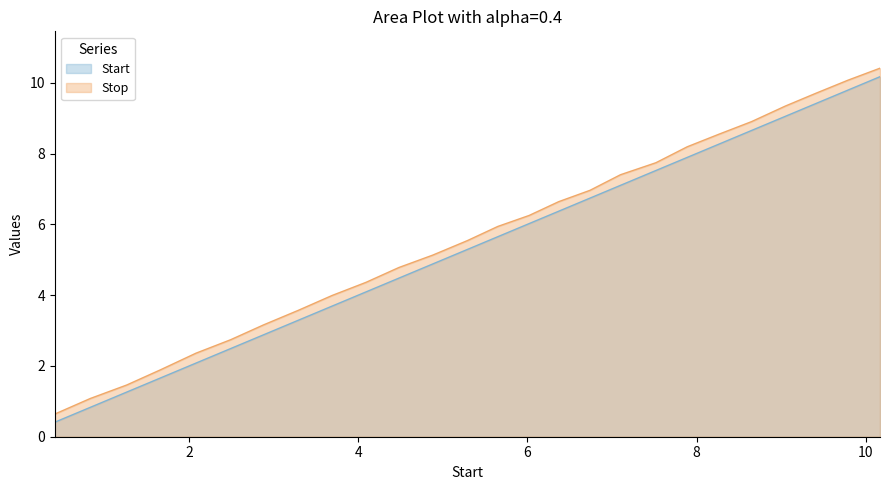

Reading left to right, extract all data points from this chart.

Start: 0.4	0.8	1.3	1.7	2.1	2.5	2.9	3.3	3.7	4.1	4.5	4.9	5.3	5.7	6.0	6.4	6.7	7.1	7.5	7.9	8.3	8.7	9.1	9.4	9.8	10.2
Stop: 0.6	1.1	1.5	1.9	2.4	2.7	3.2	3.6	4.0	4.4	4.8	5.1	5.5	5.9	6.2	6.6	7.0	7.4	7.7	8.2	8.6	8.9	9.3	9.7	10.1	10.4